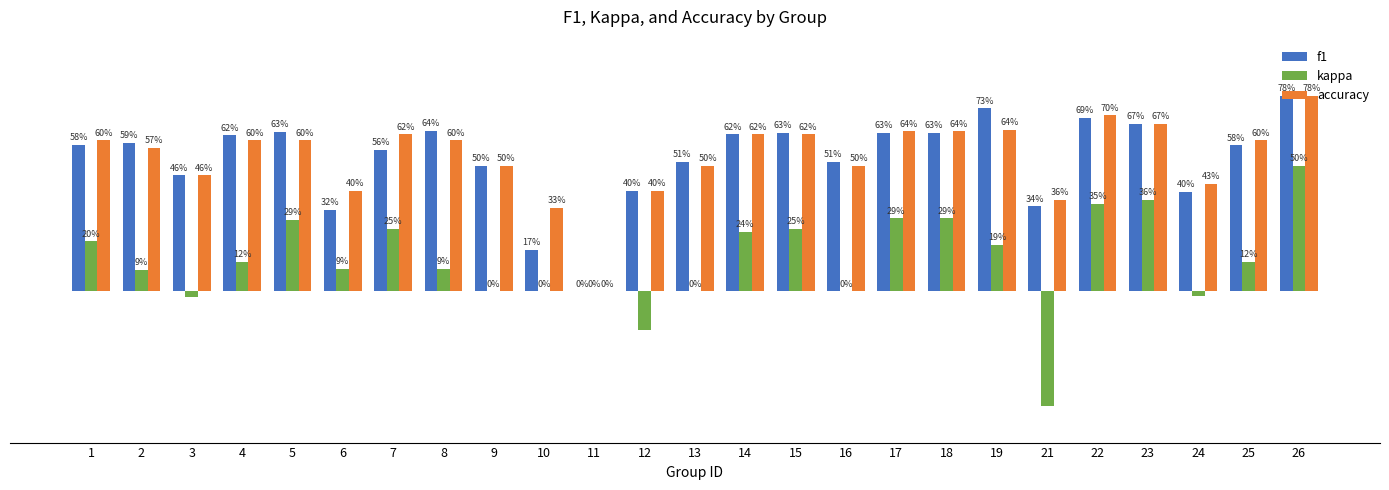

Is it true that accuracy equals 0.4 at 4?

False